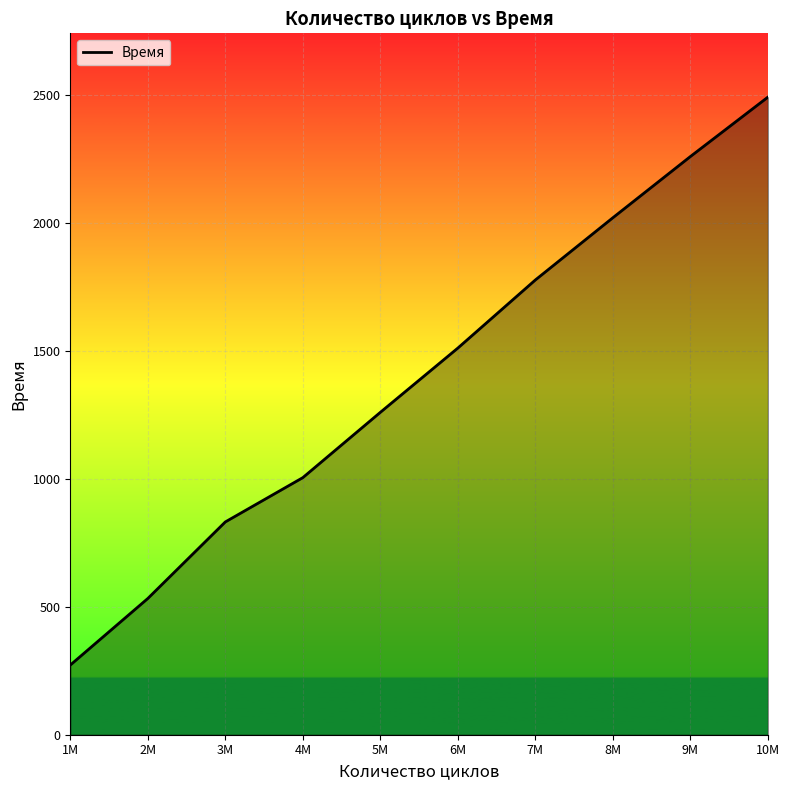

What is the sum of the values at 10M and 5M?

3749